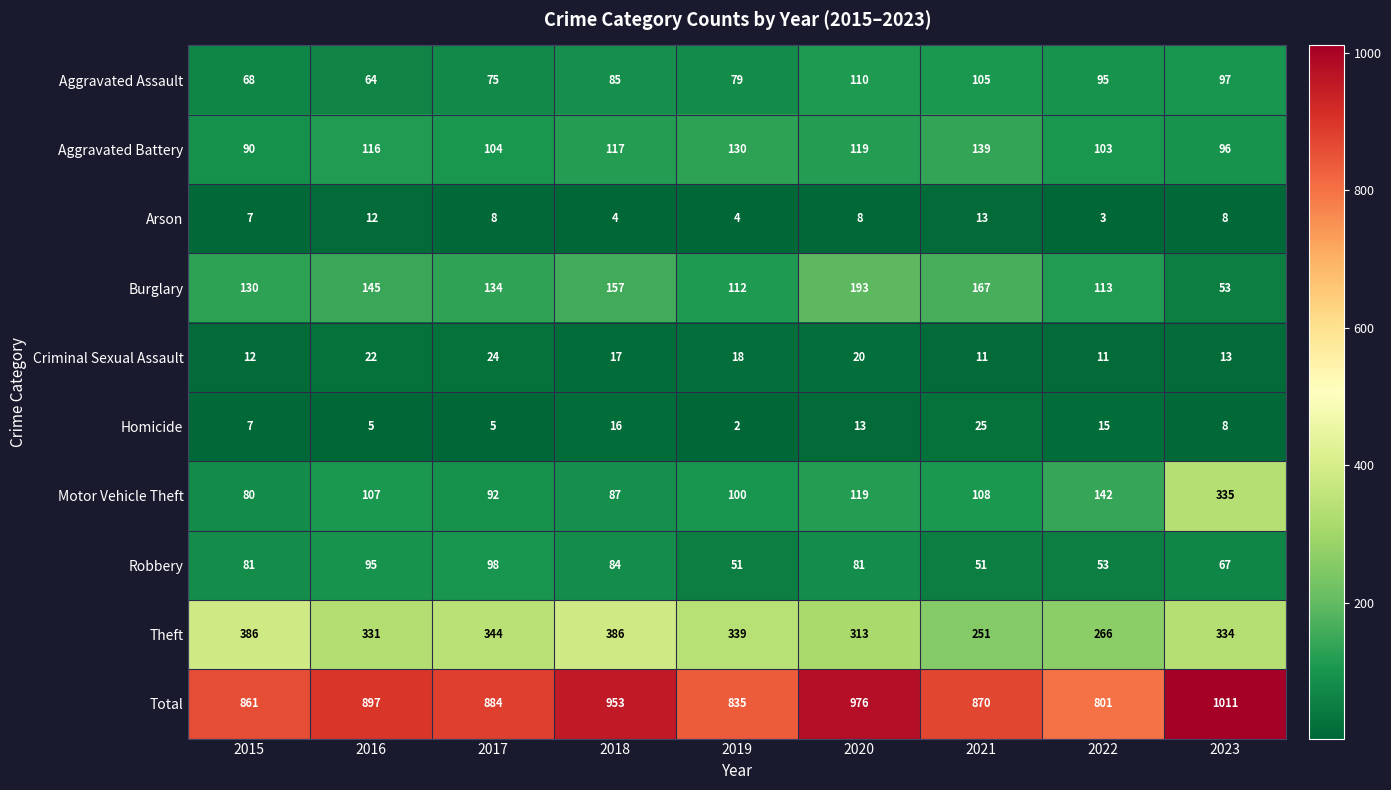

At how many categories does at least one series exceed 728?

9